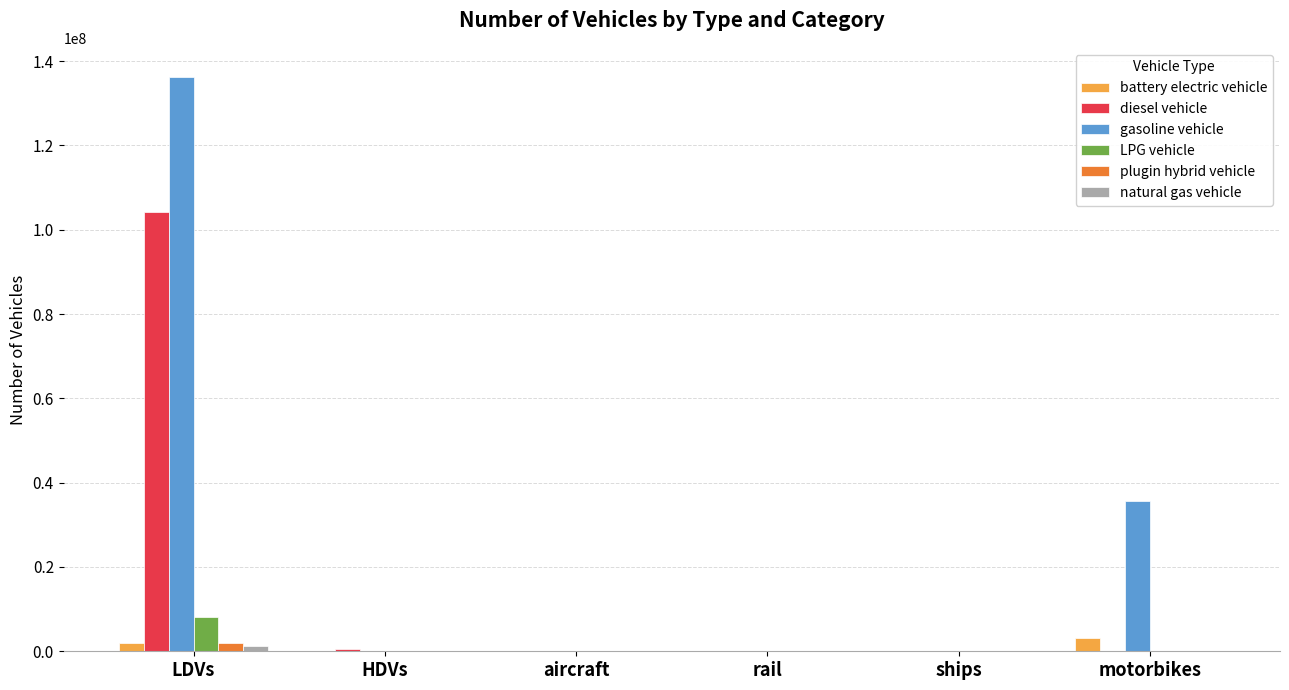

At which category does the chart reach its peak across all series?

LDVs